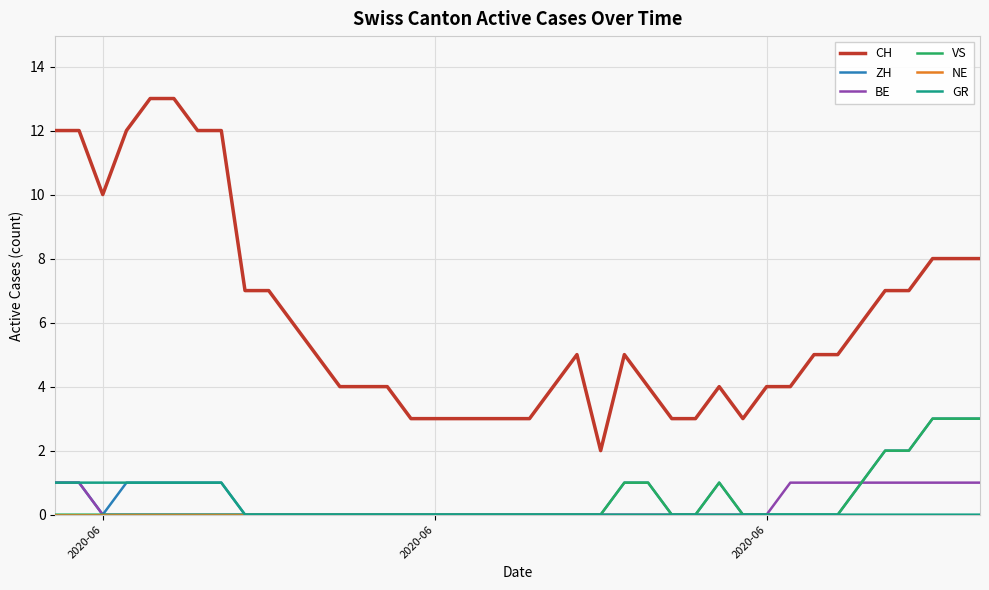

Is this an area chart (filled region under the line)?

No